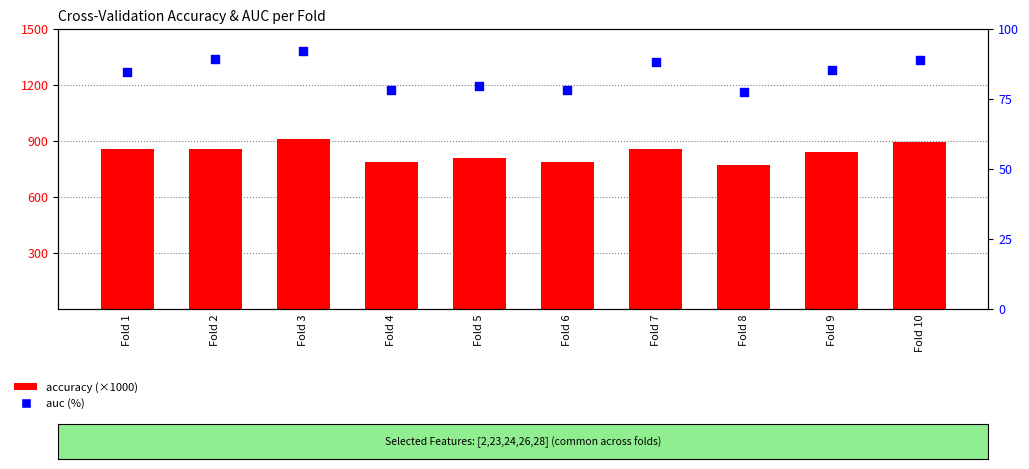

What are all the series names shown in the legend?

accuracy, auc